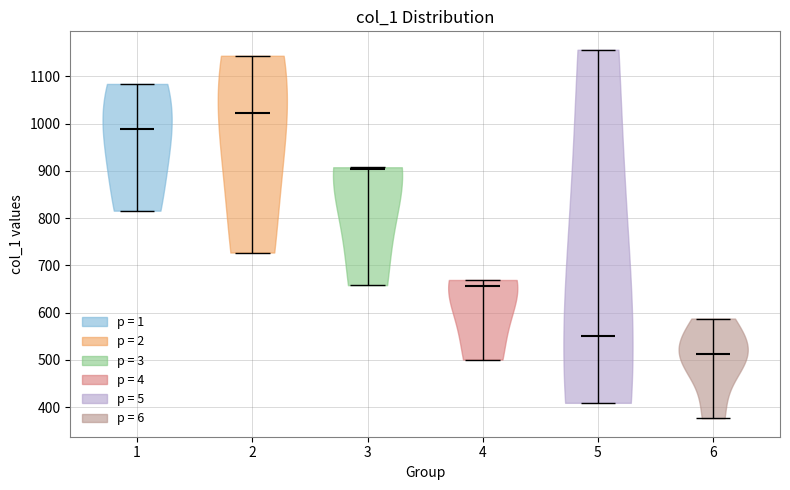

Reading left to right, read every violin against the y-axis: where its median line is, and the lowest and highest points it reaches. The values are not printed on the chart, so give them approximately, as read against the axis.

1: median line 990, lowest point 820, highest point 1080
2: median line 1020, lowest point 730, highest point 1140
3: median line 900, lowest point 660, highest point 910
4: median line 660, lowest point 500, highest point 670
5: median line 550, lowest point 410, highest point 1160
6: median line 510, lowest point 380, highest point 590